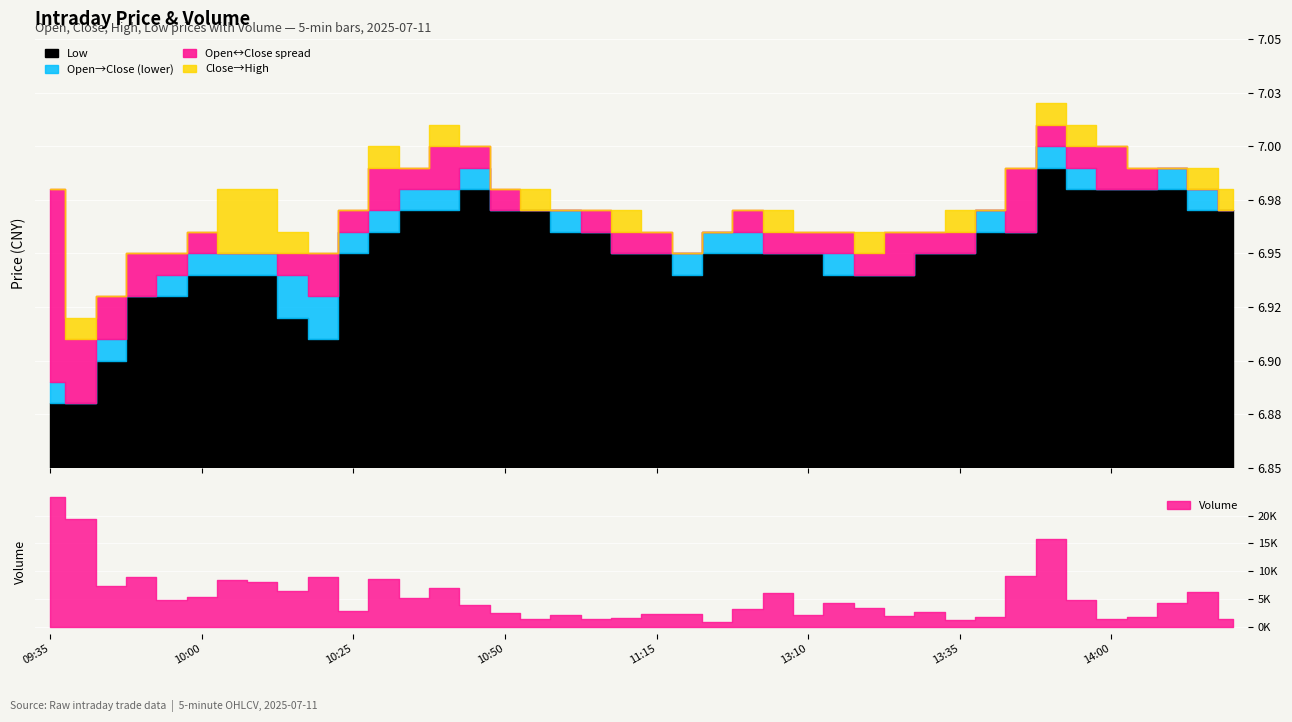

Which has a higher value, 11:10 or 13:40?

13:40